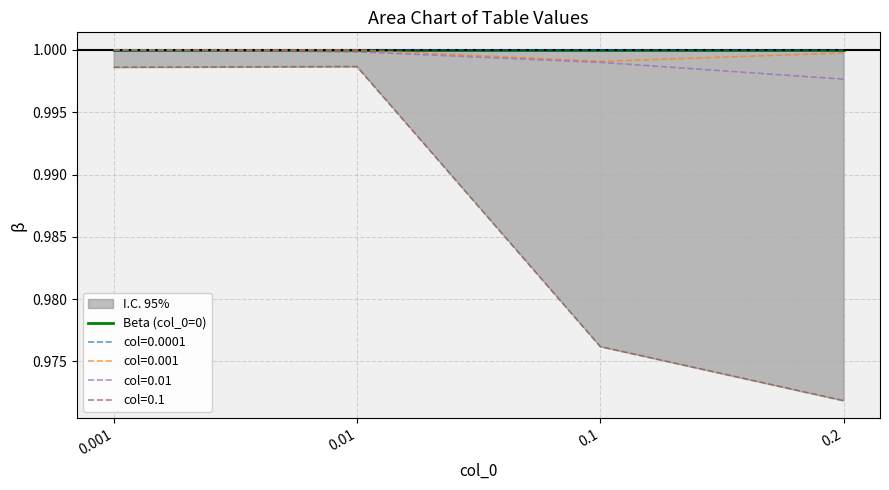

Which has a higher value, 0.001 or 0.2?

0.001